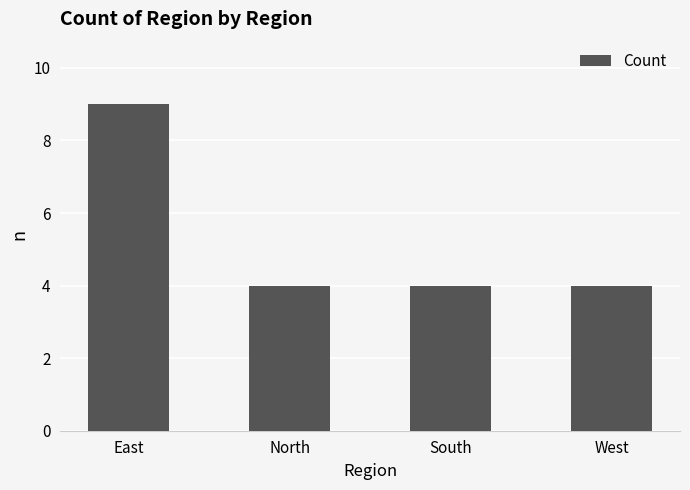

What is the change in value from East to West?

-5